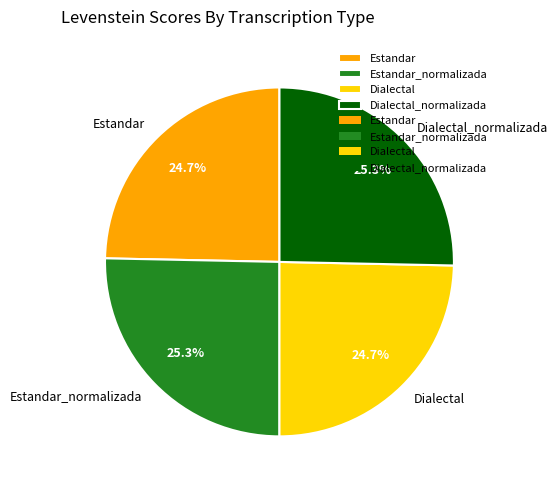

The Estandar_normalizada slice represents 25% of the pie. True or false?

True